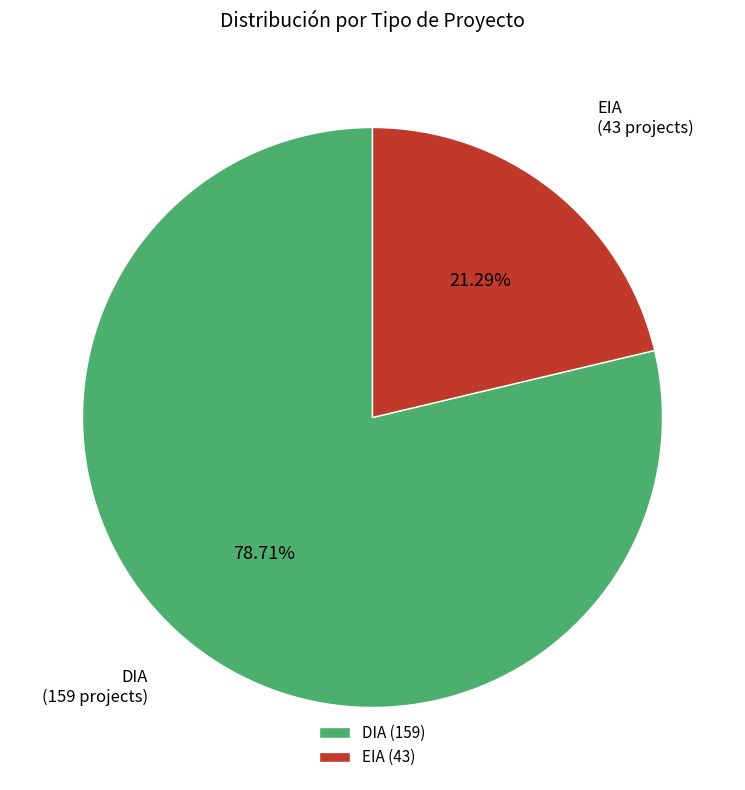

Combined, do DIA and EIA account for over 50%?

Yes